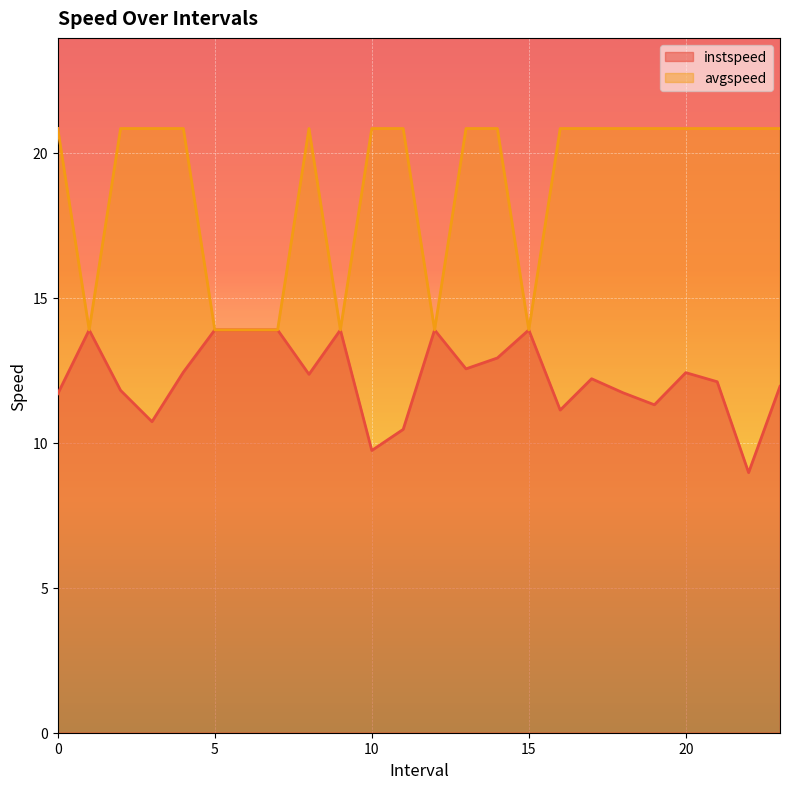

True or false: instspeed has more than 1 interior local peaks.

True